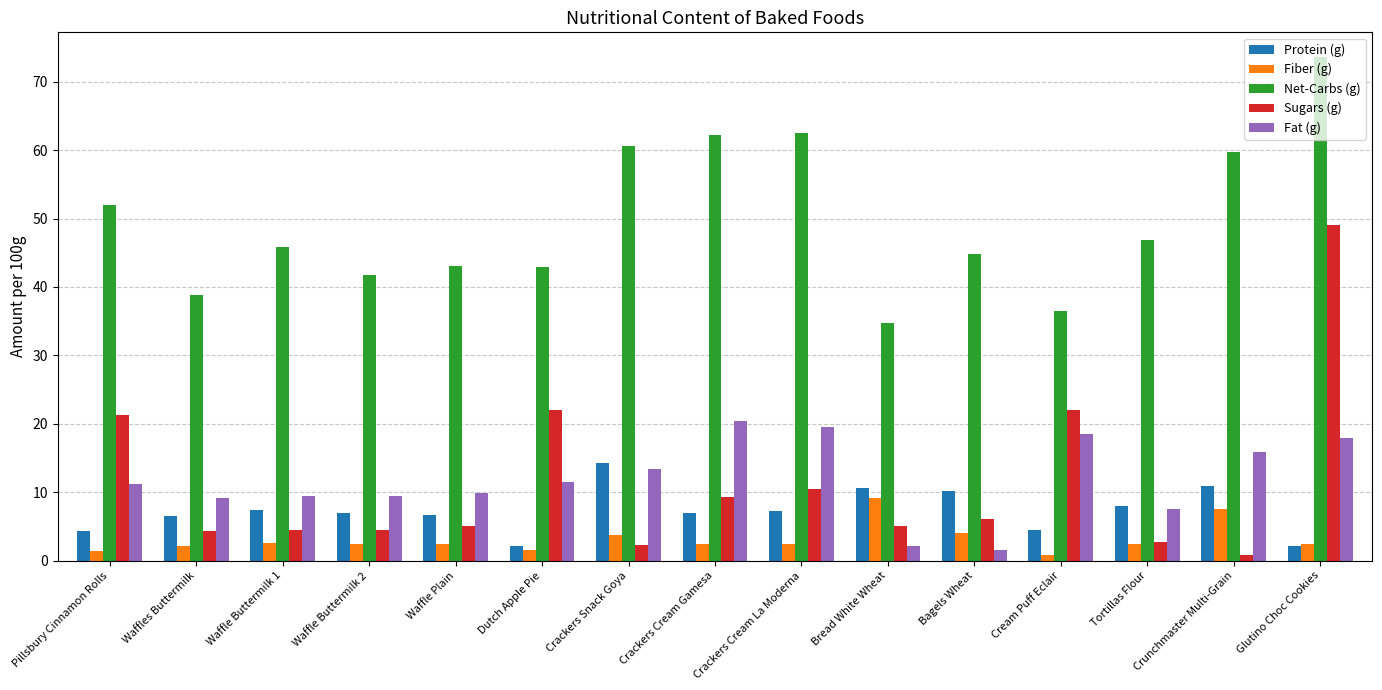

Is it true that Net-Carbs (g) equals 25.5 at Pillsbury Cinnamon Rolls?

False